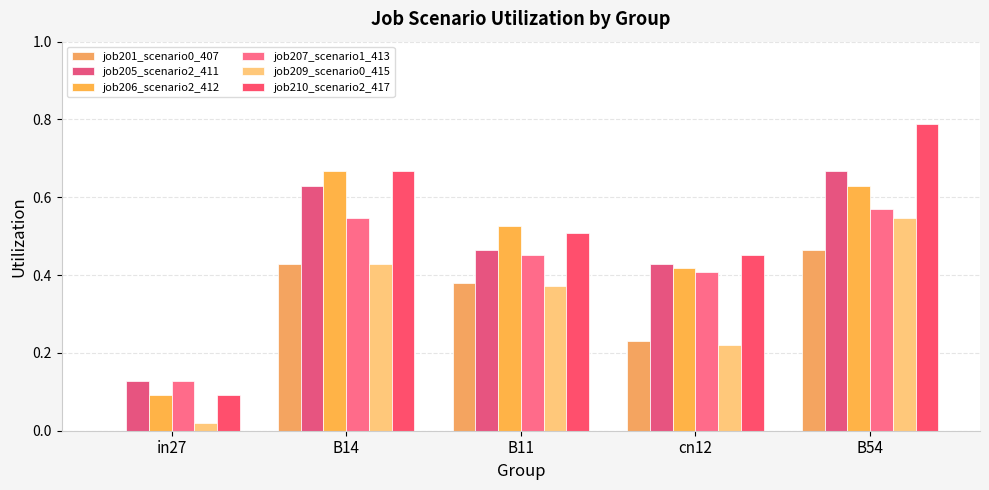

Is the value of job210_scenario2_417 at B54 greater than the value of job206_scenario2_412 at B14?

Yes